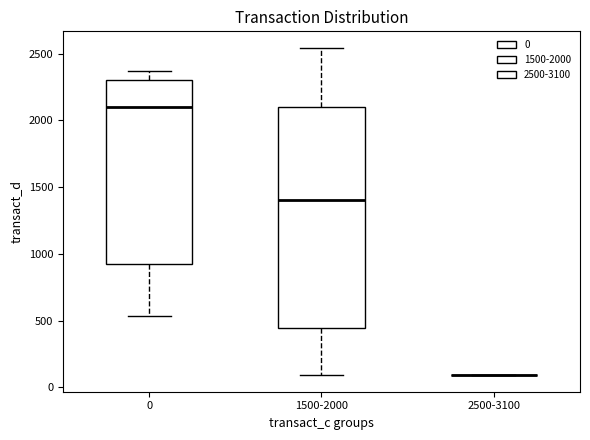

Comparing the boxes themselves (not the whiskers), which one is the tallest?

1500-2000